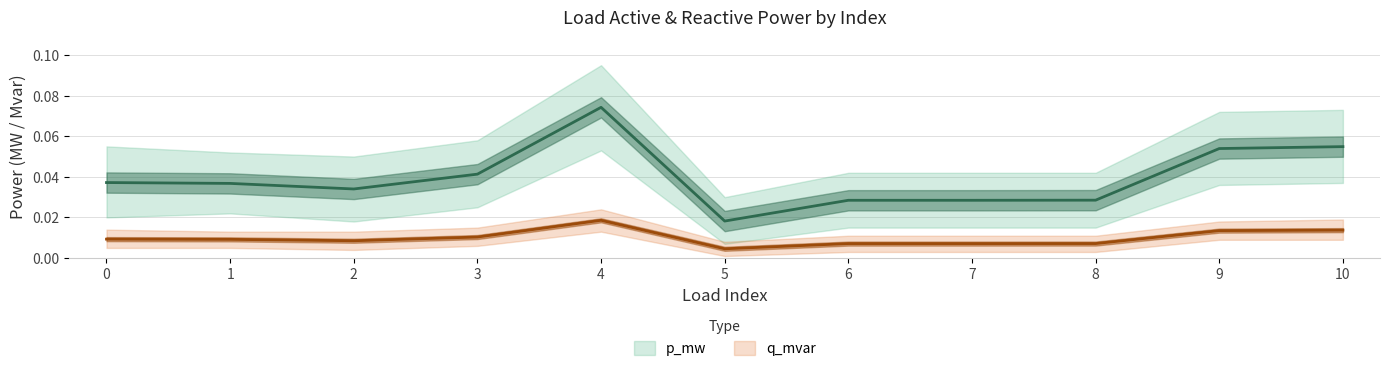

True or false: p_mw and q_mvar intersect in this chart.

False